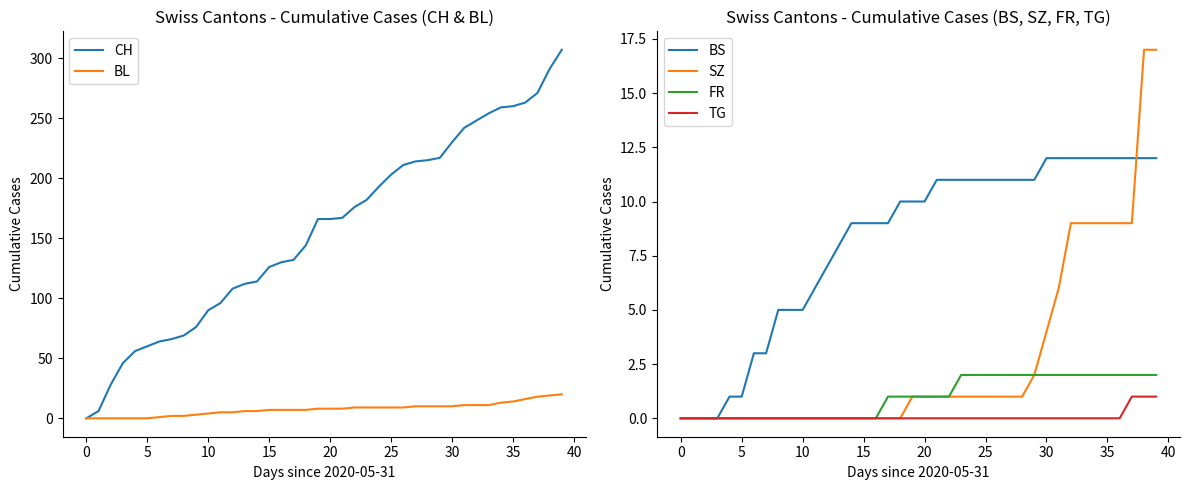

What is the value of the BS point at the 22nd from the left?

11